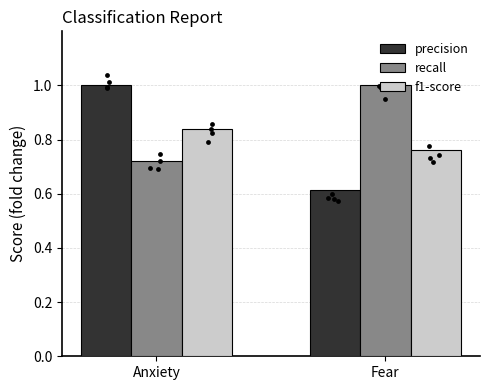

Which series has the largest total across all categories?

recall